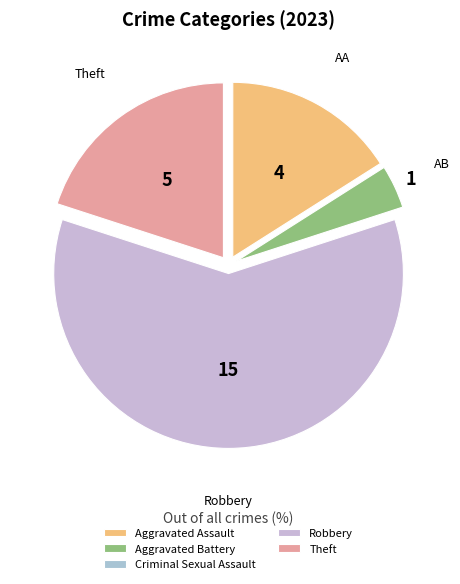

To the nearest percent, what is the average slice percentage?

20%